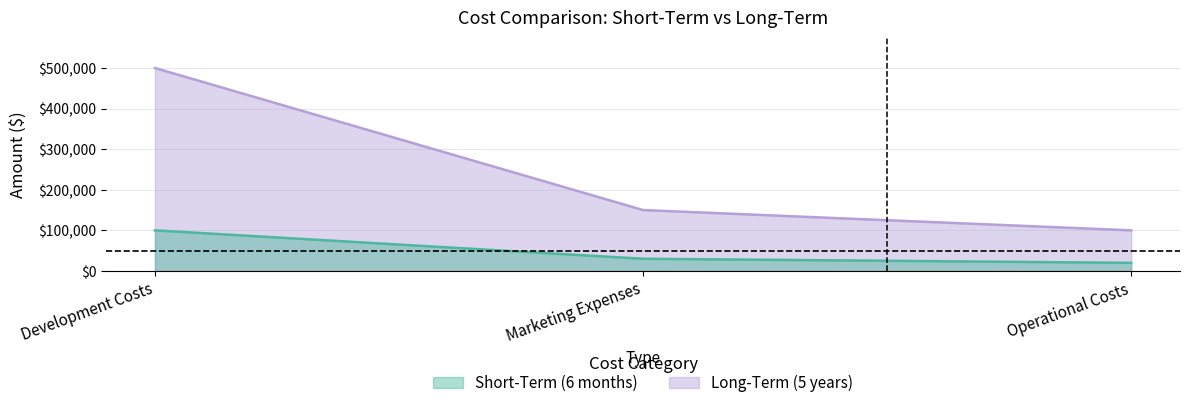

What position from the left is Marketing Expenses?

2